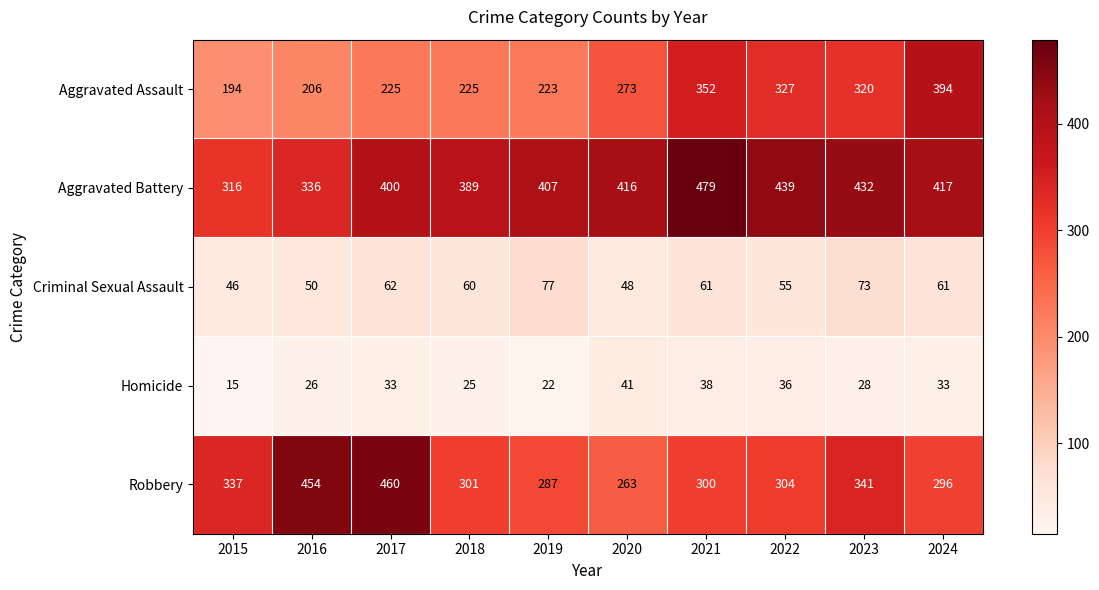

True or false: Homicide has a value of 33 at 2017.

True